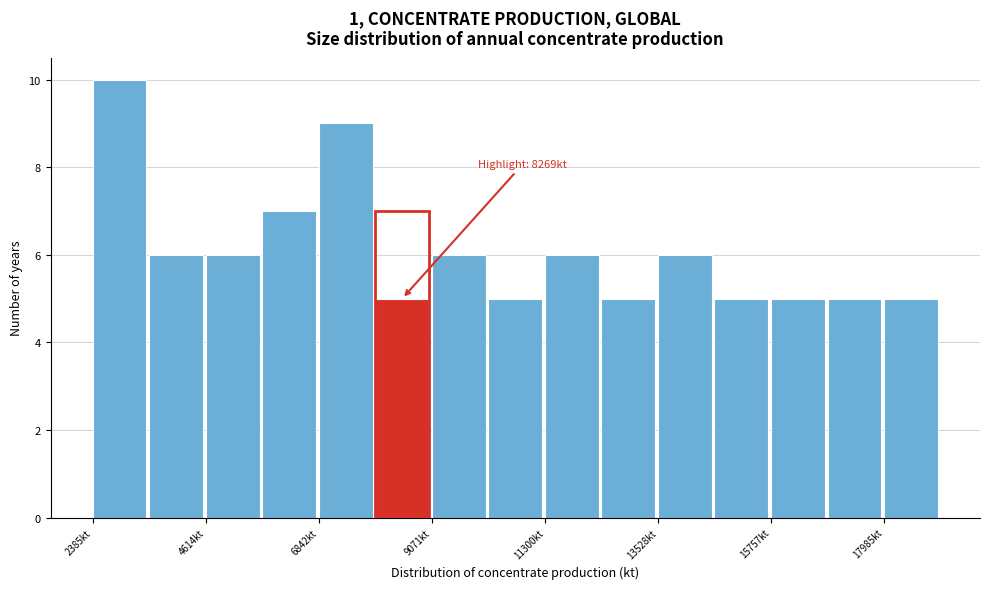

Read against the x-axis, roughly where is the centre of the tallest bar?

3000